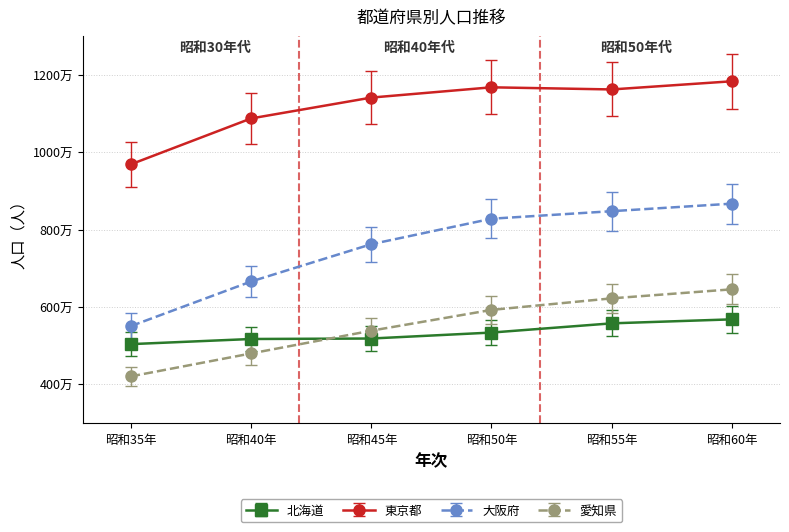

Where is 東京都 nearest to the value 10756582?

昭和40年